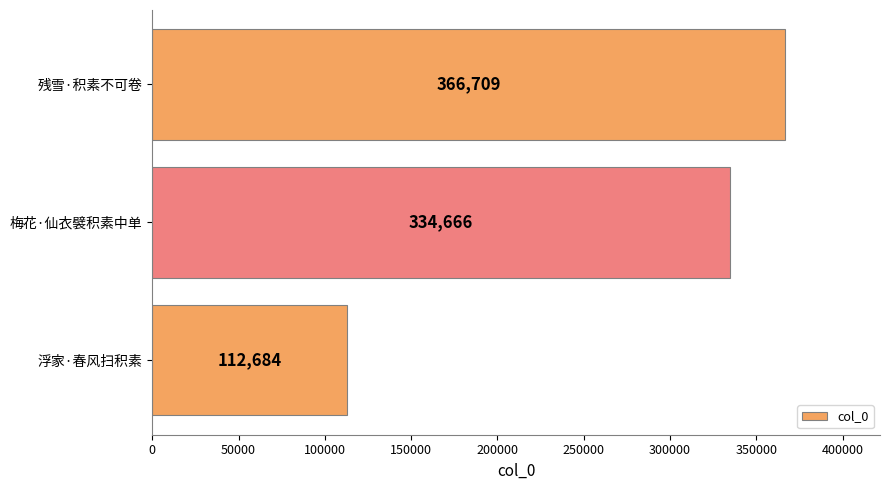

Reading bottom to top, list all the values displayed in this chart.

浮家·春风扫积素=112684	梅花·仙衣襞积素中单=334666	残雪·积素不可卷=366709